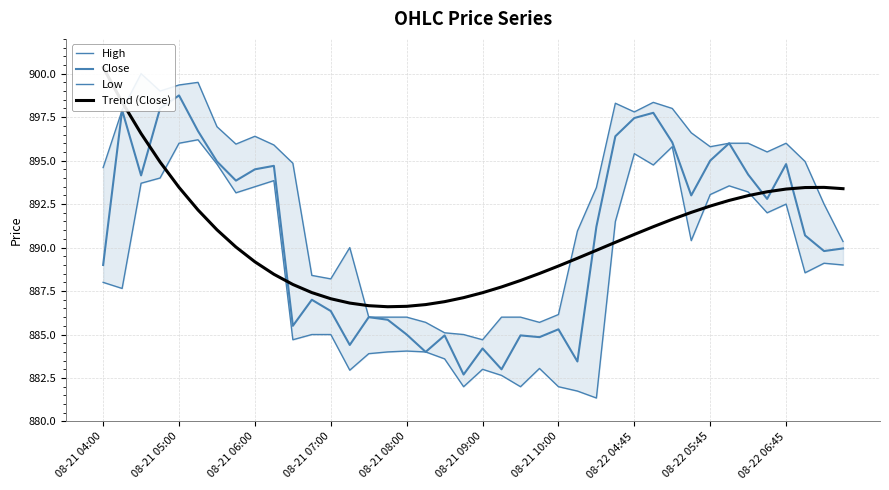

What is the average value of the Close series?

890.6